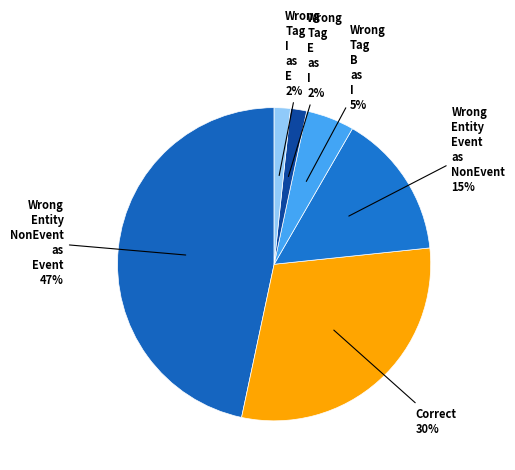

Which slice is the smallest?

Wrong_Tag_E_as_I